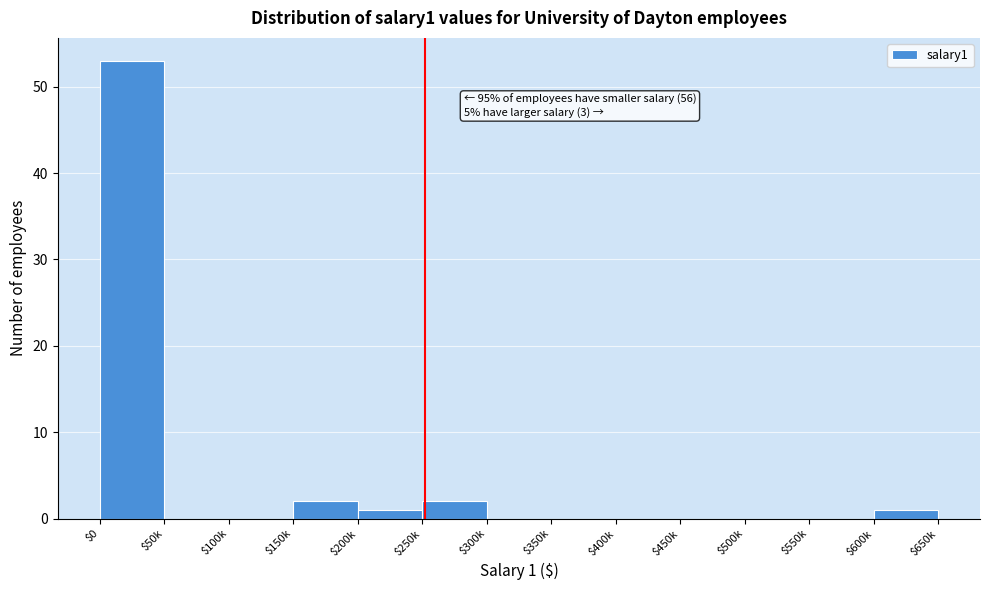

The value at $400k is 16. True or false?

False